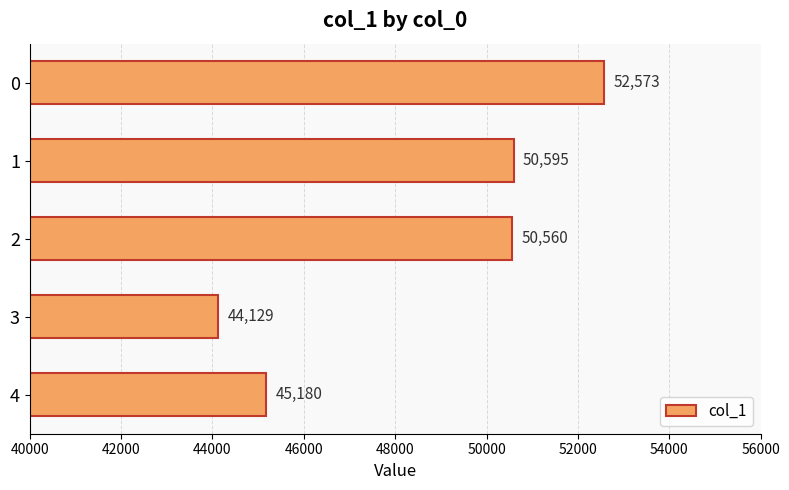

What is the difference between the second highest and second lowest values?

5415